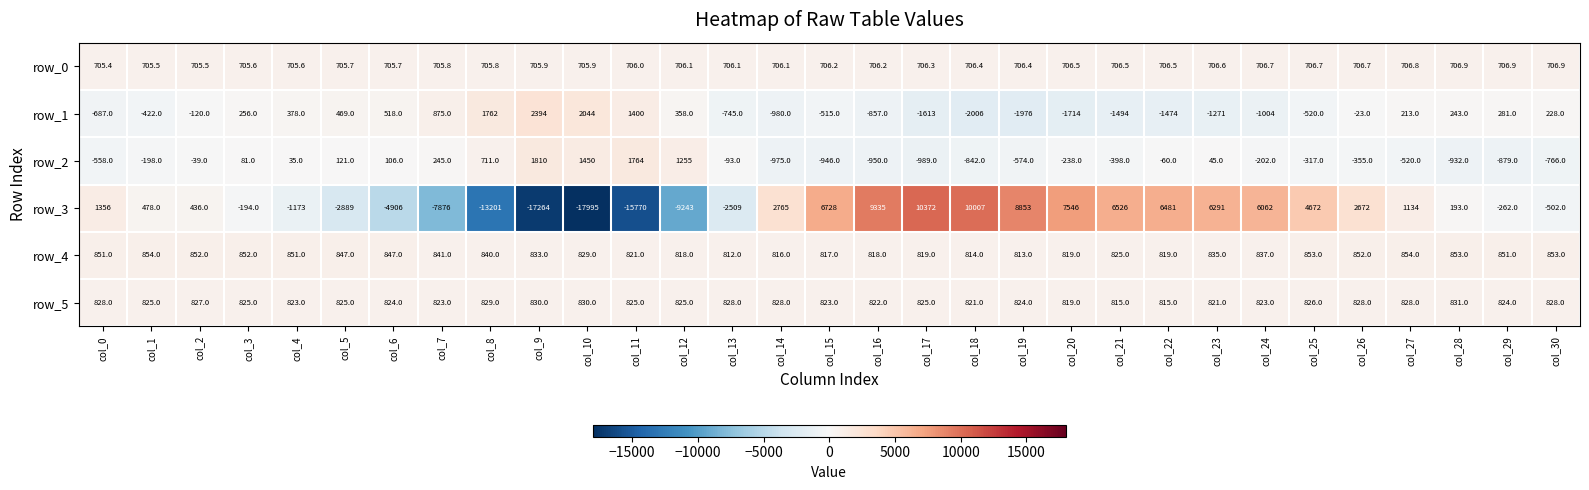

Between col_9 and col_24, which series saw the biggest shift?

row_3